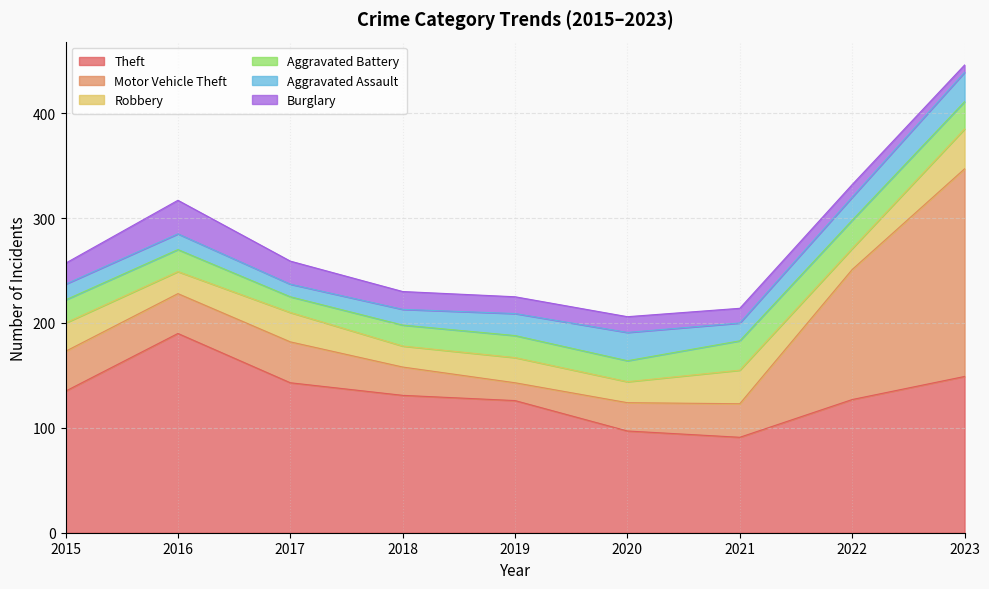

How many intersections are there between Burglary and Aggravated Battery?

2